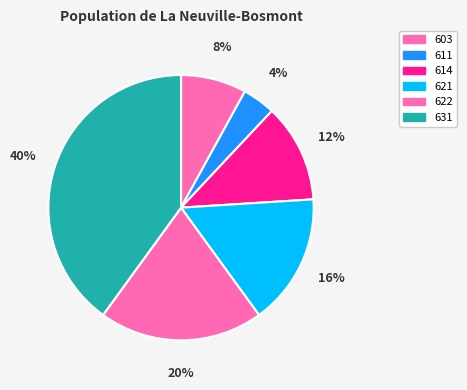

Rank the categories by value from highest to lowest.

631, 622, 621, 614, 603, 611